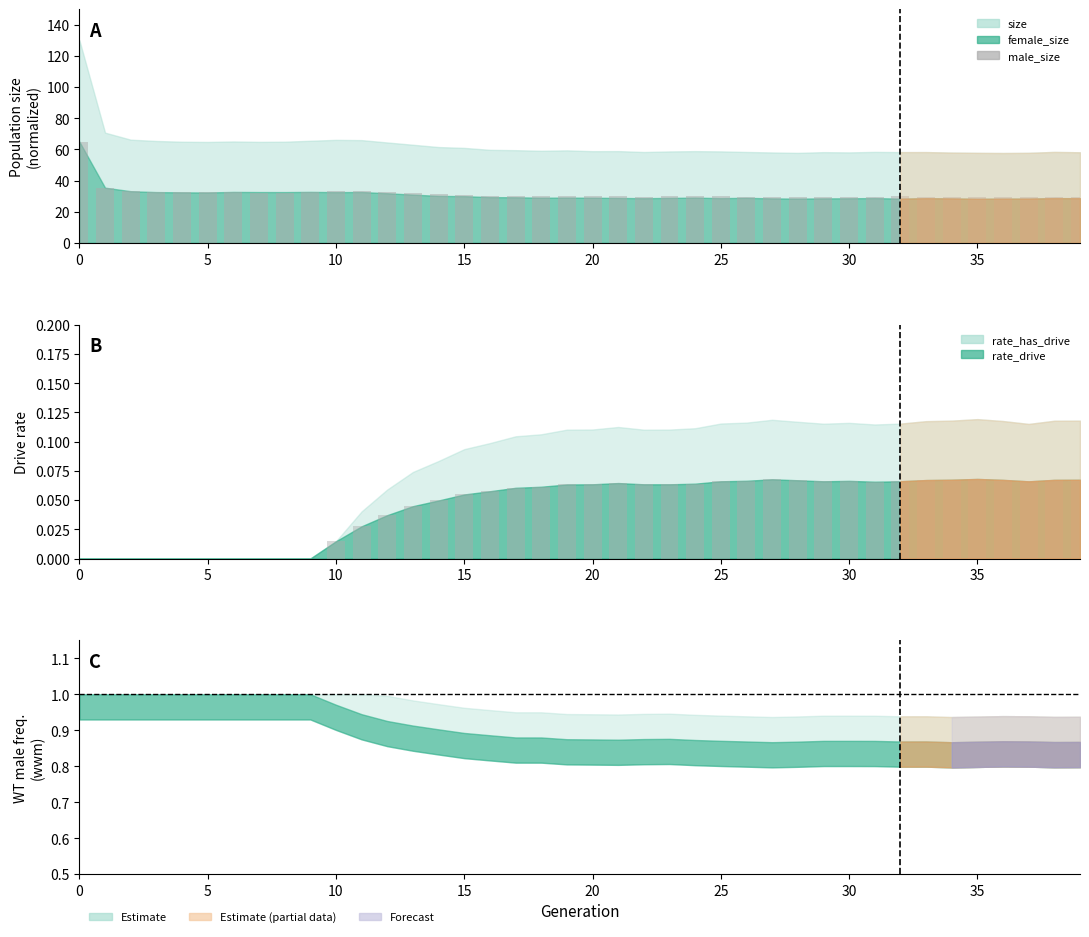

The value at 19 is 9.6. True or false?

False